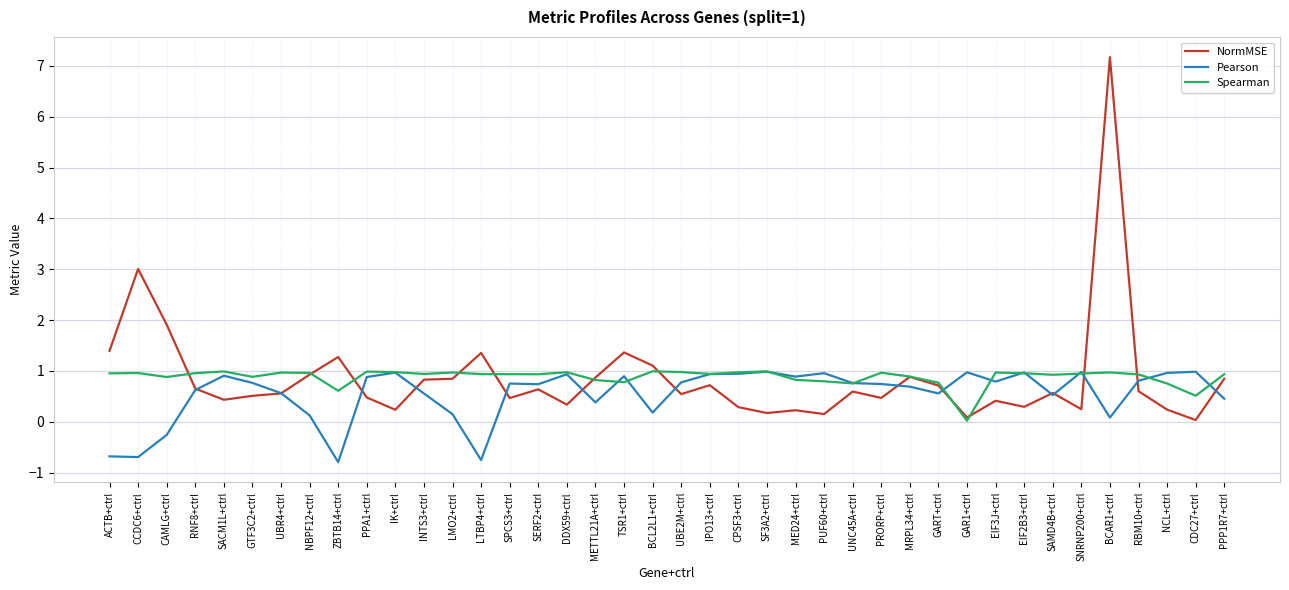

What position from the left is EIF3J+ctrl?

32